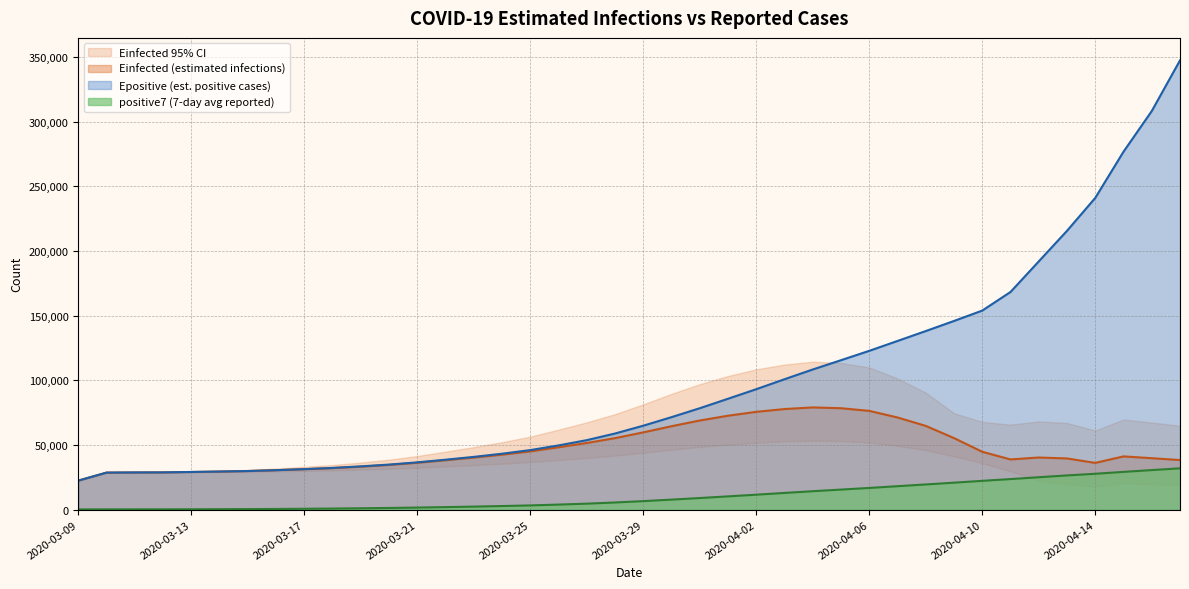

At which label does Epositive first exceed 64943?

2020-03-29